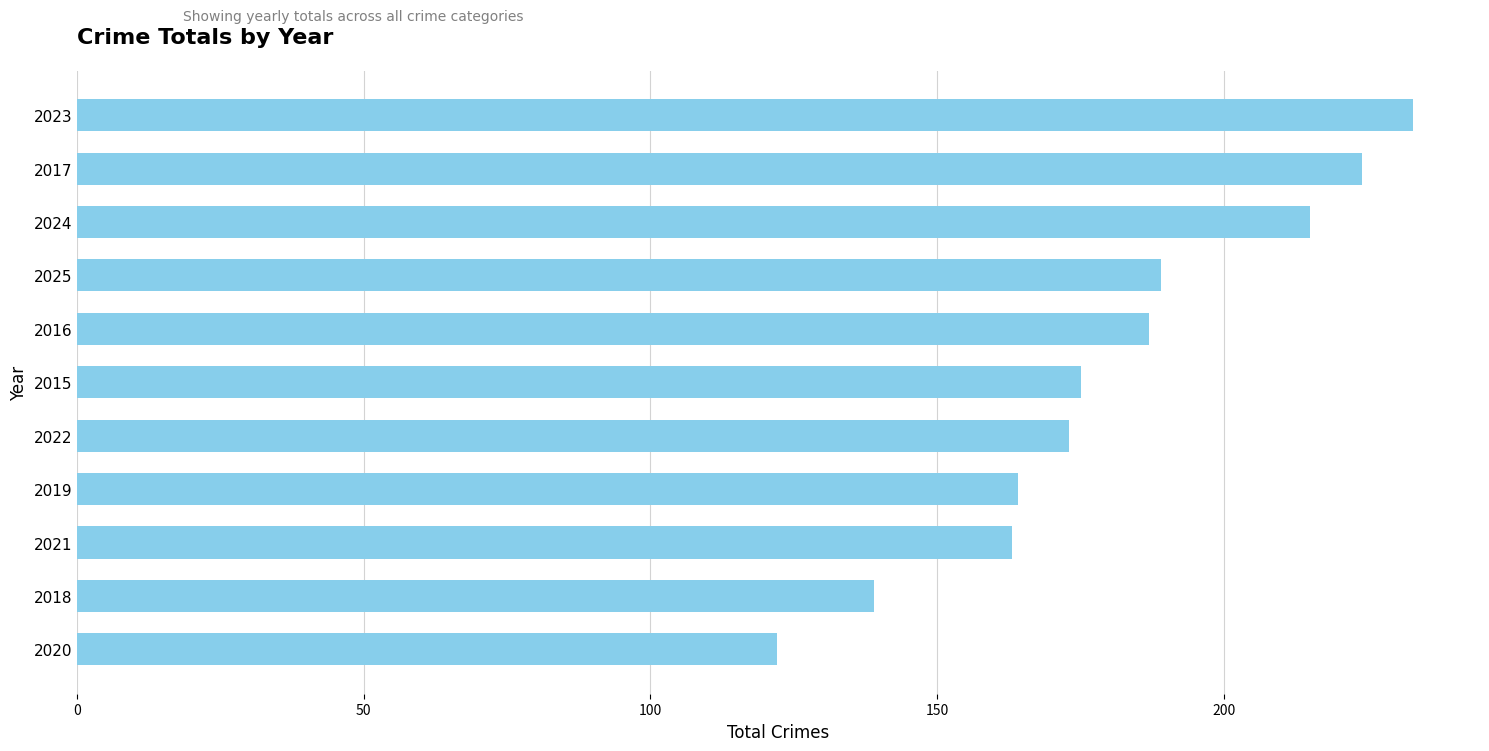

Between 2022 and 2023, which is larger?

2023